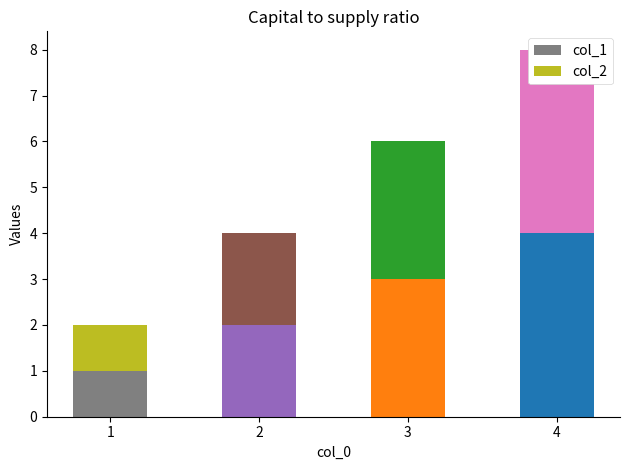

At how many categories does at least one series exceed 3?

1